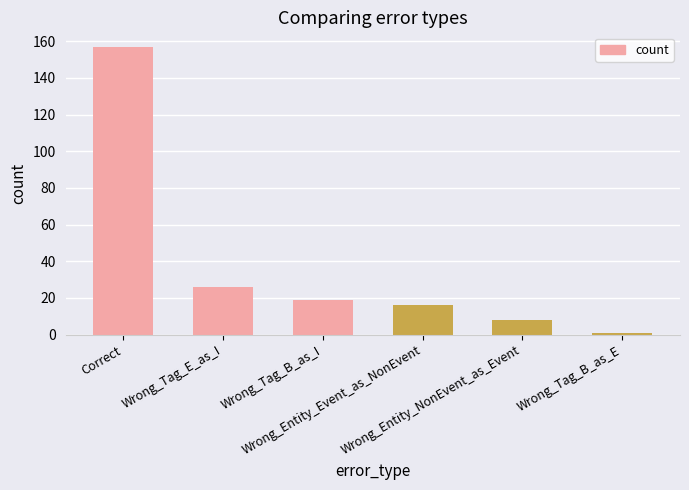

What is the difference between the maximum and minimum values?

156